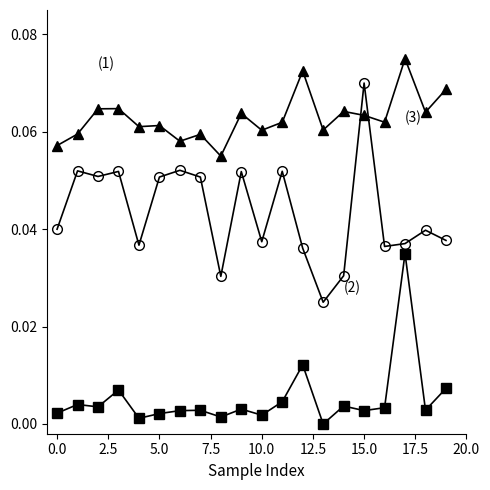

How many lines are shown in the chart?

3